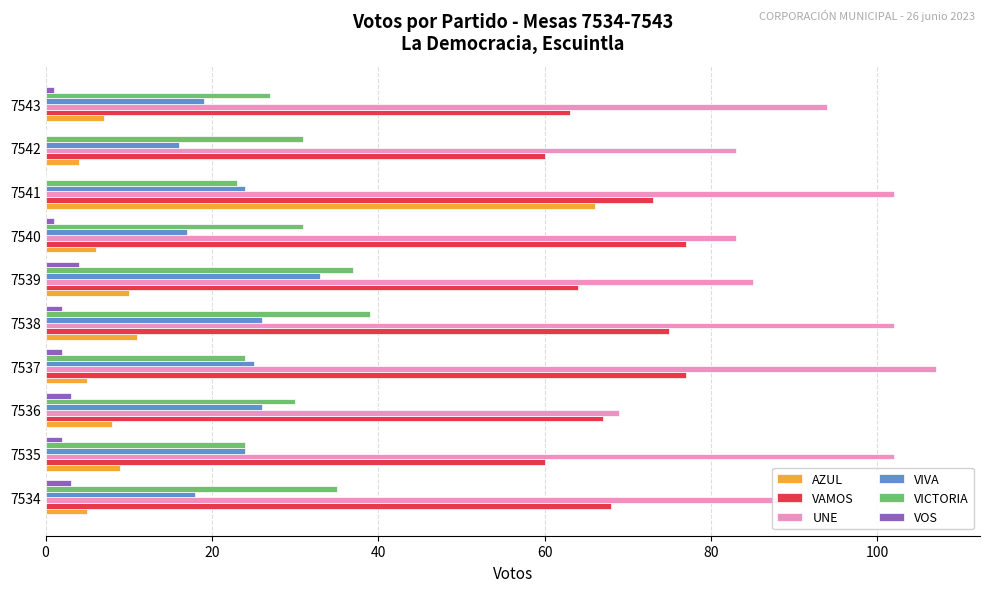

What is the highest value of the UNE series?

107